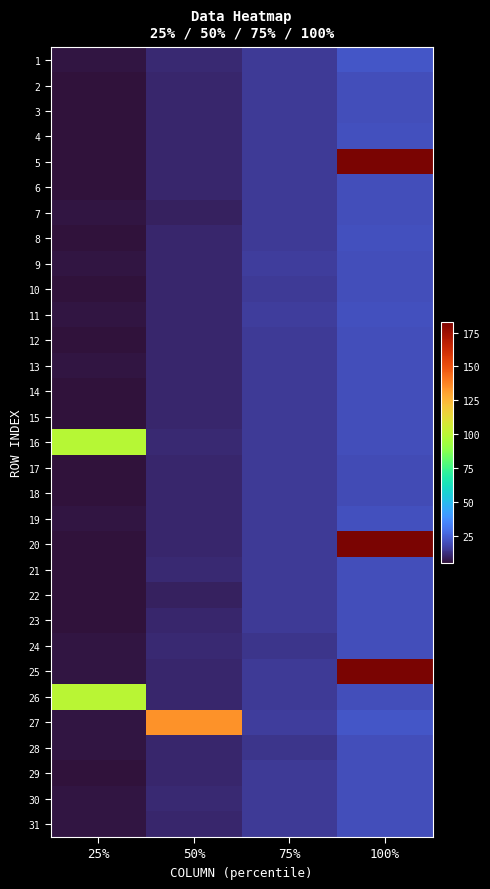

Which has a higher value, 100% or 50%?

100%